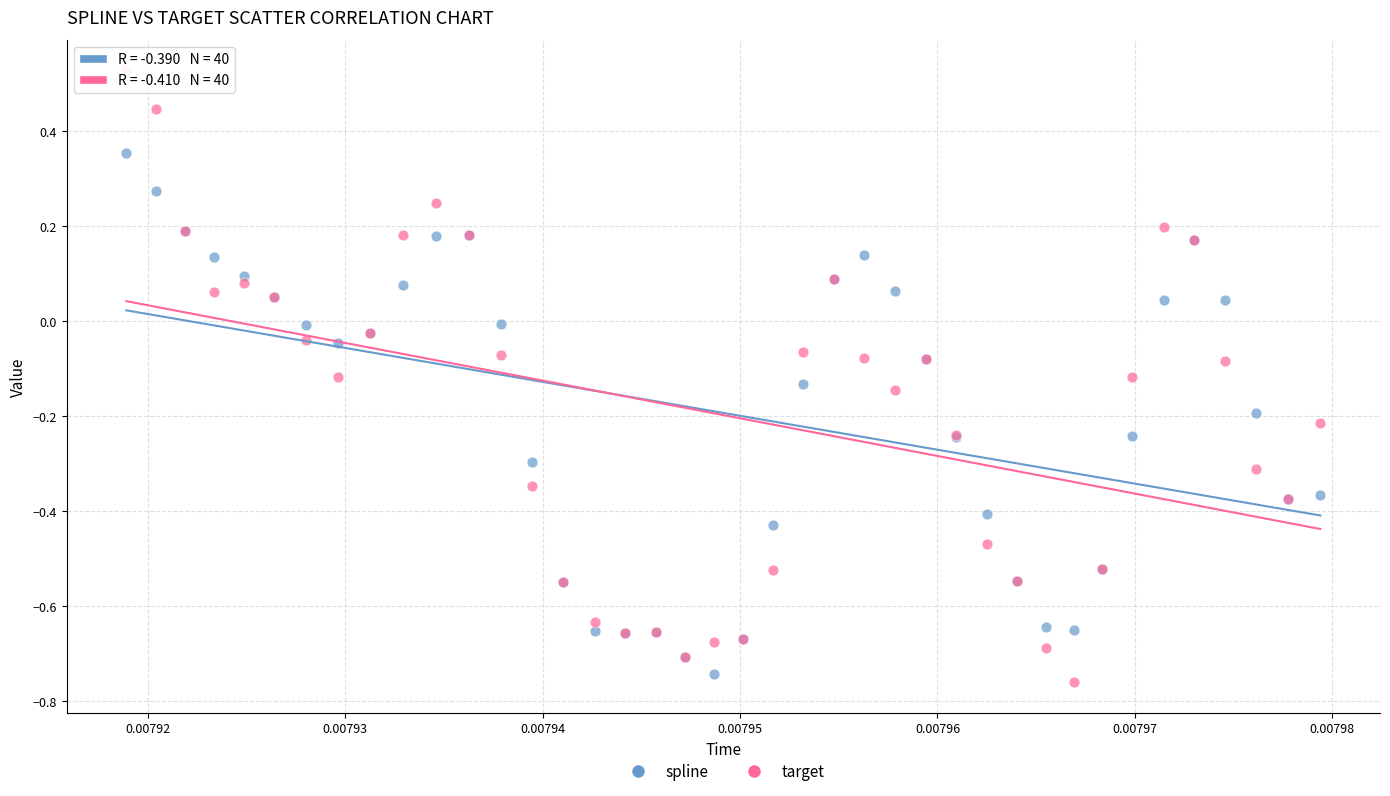

Which series contains the highest Y value?

target